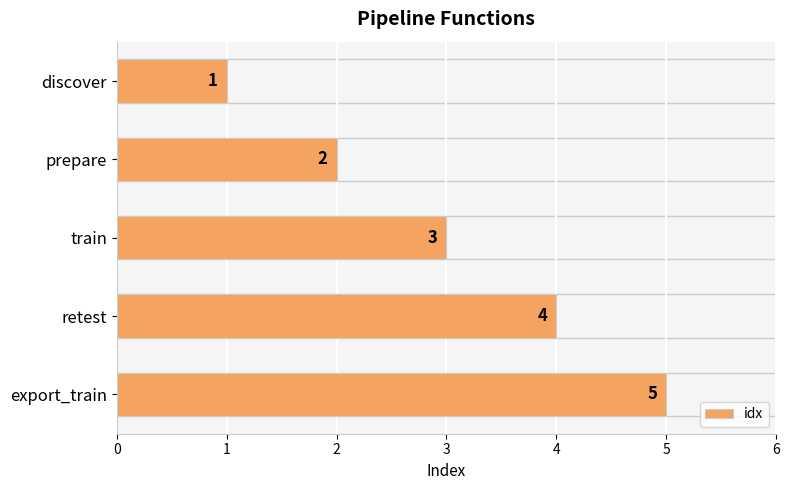

At which label is the value closest to 3?

train